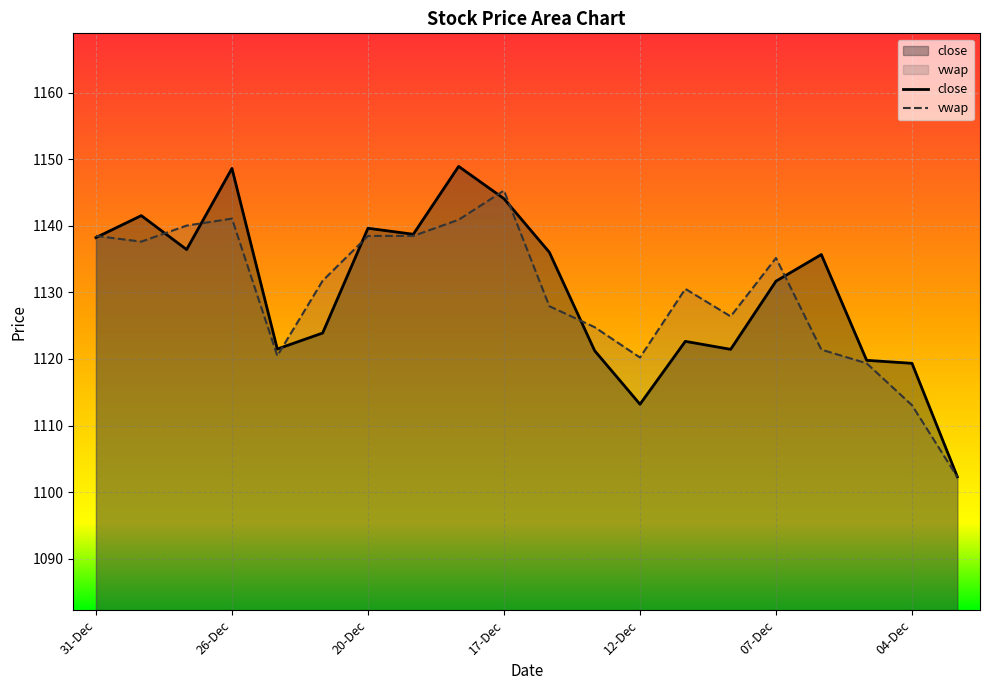

Which category has the lowest value in the close series?

03-Dec